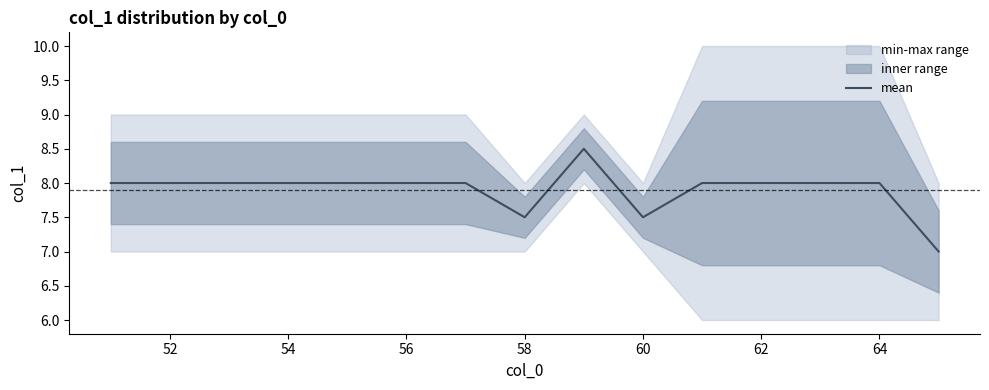

The value of mean at 56 is 8.0. True or false?

True